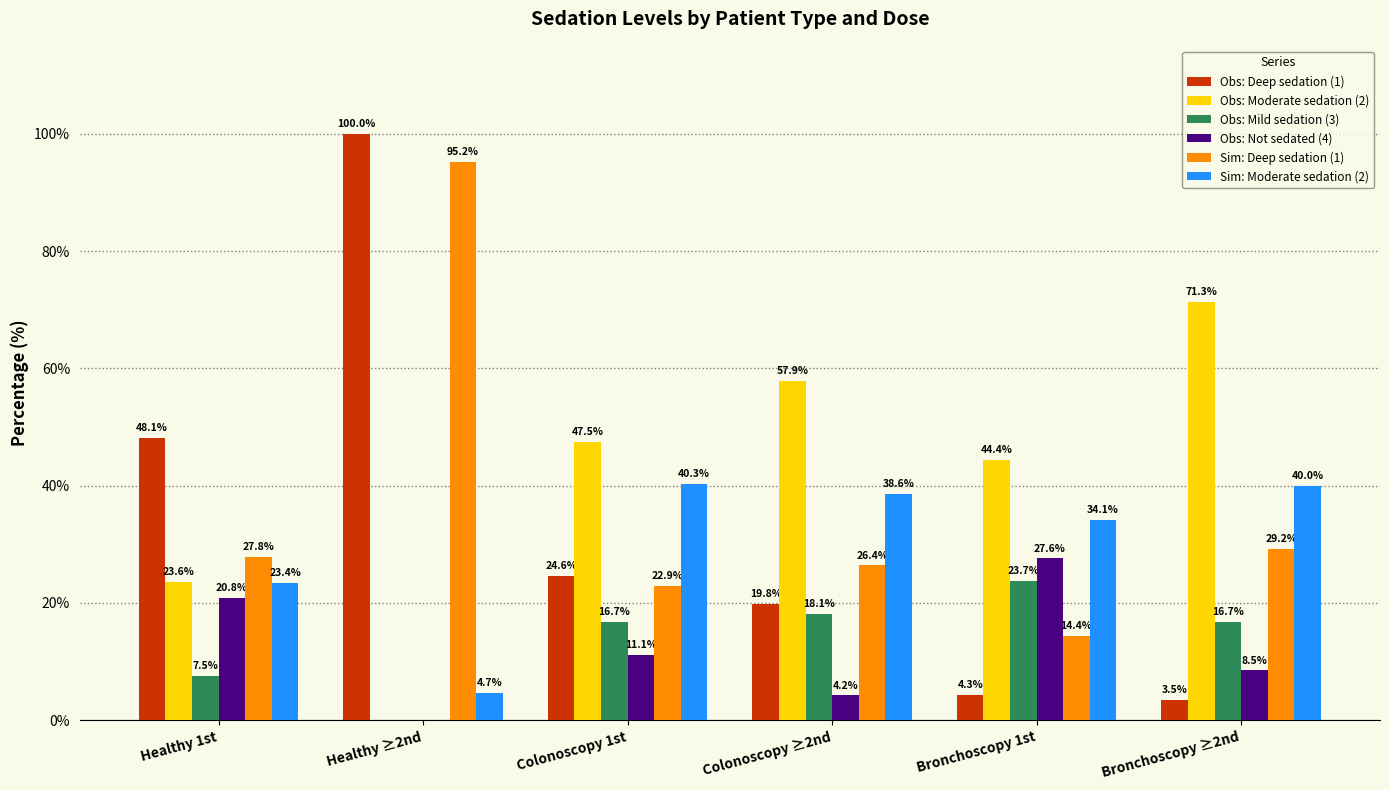

Is the value of Obs: Not sedated (4) at Bronchoscopy ≥2nd greater than the value of Obs: Deep sedation (1) at Bronchoscopy 1st?

Yes